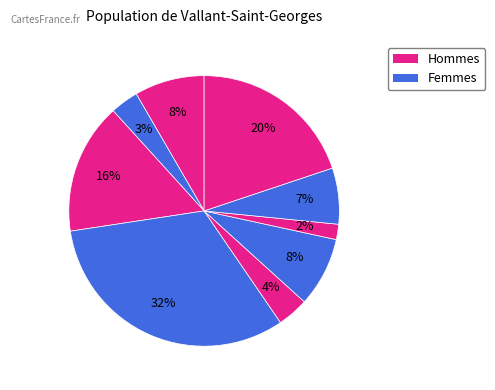

How many slices are in this pie chart?

9